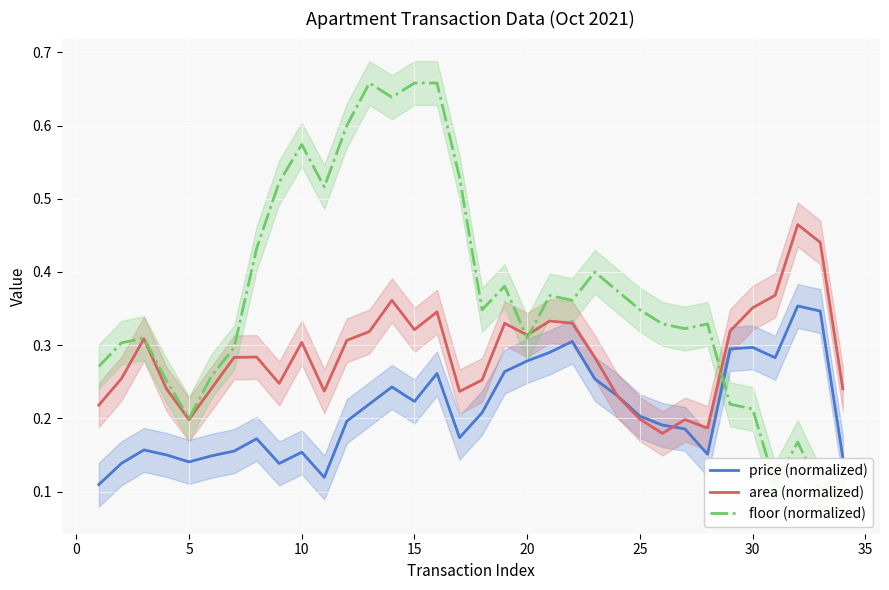

What is the difference between the maximum and second lowest values in the floor (normalized) series?

0.6